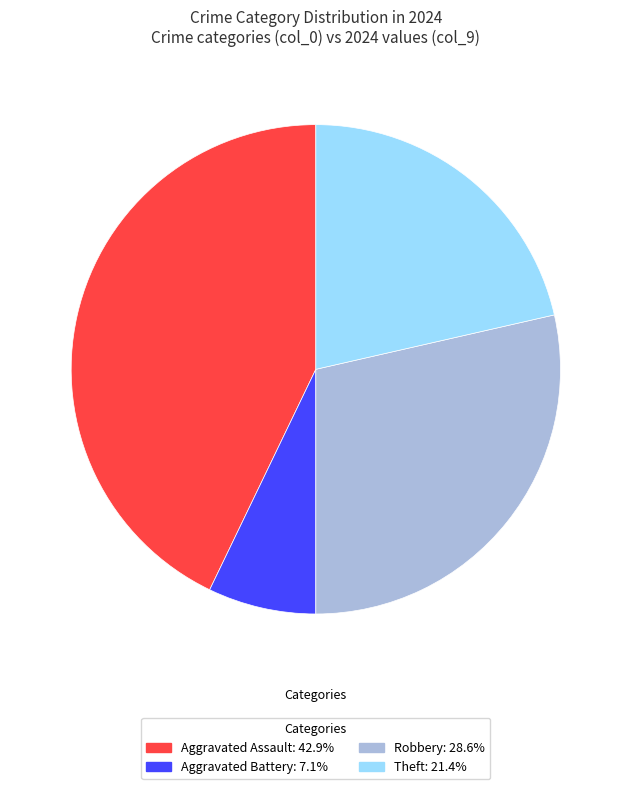

How many slices are in this pie chart?

4